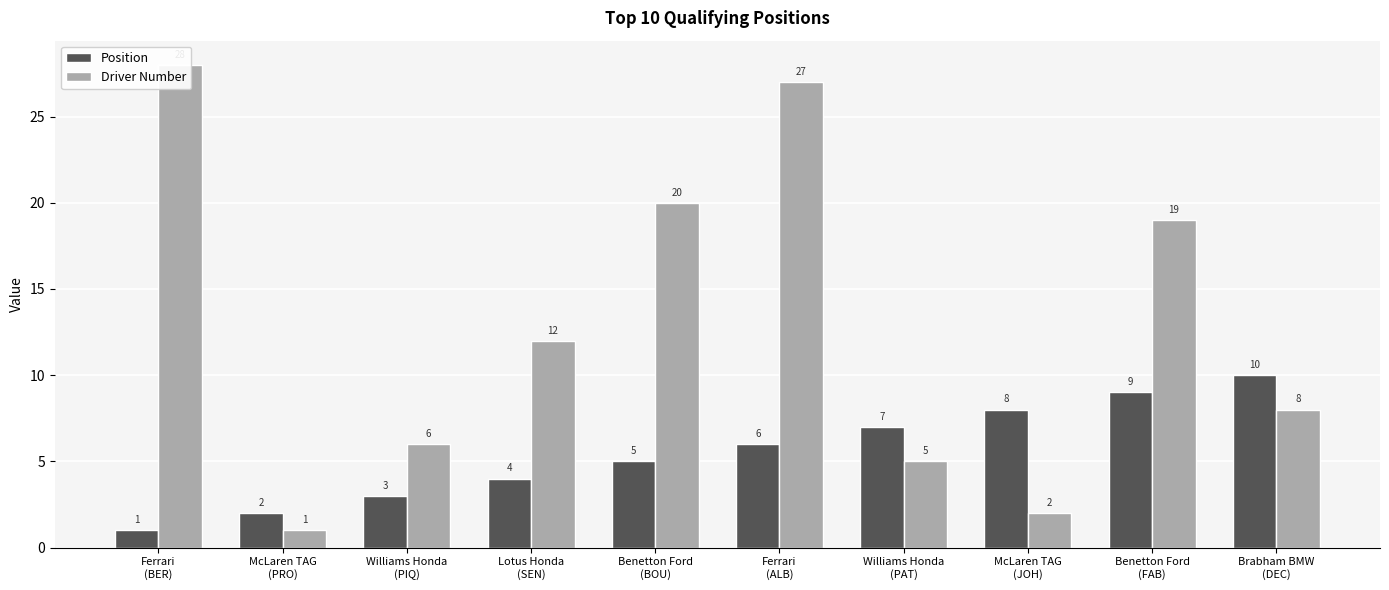

How many data points in Position are less than 6?

5